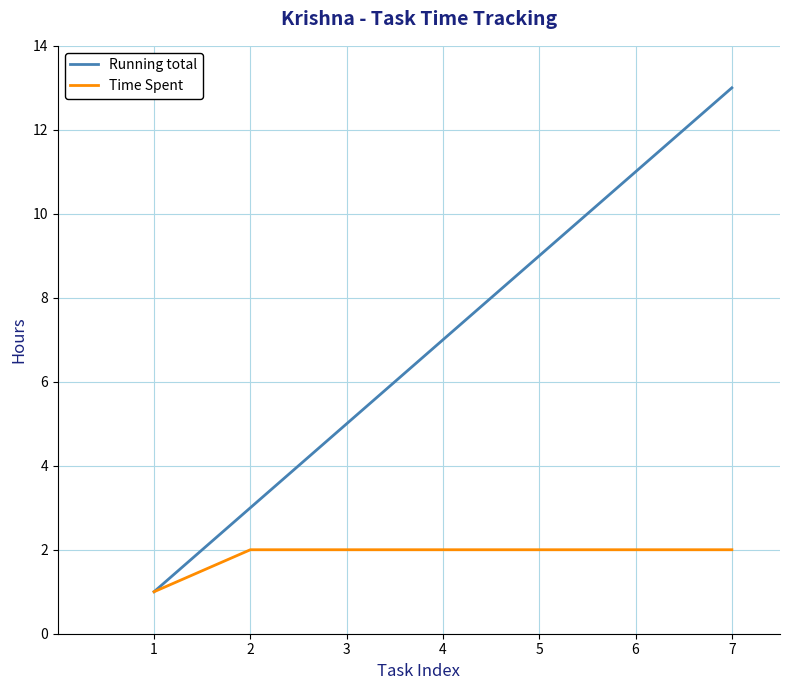

At which category does the chart reach its peak across all series?

7